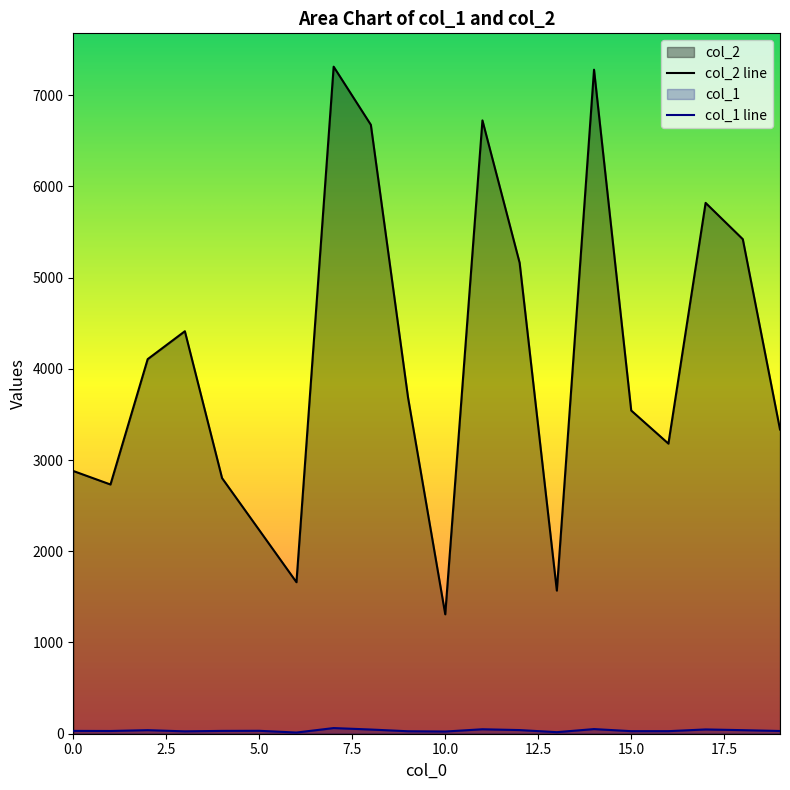

Reading right to left, what are all the values shown in this chart?

col_2: 19=3335	18=5421	17=5819	16=3180	15=3543	14=7279	13=1569	12=5162	11=6723	10=1309	9=3685	8=6675	7=7312	6=1661	5=2232	4=2802	3=4412	2=4106	1=2732	0=2880
col_1: 19=30	18=39	17=47	16=28	15=28	14=51	13=17	12=40	11=49	10=24	9=27	8=46	7=62	6=13	5=32	4=31	3=26	2=39	1=30	0=31